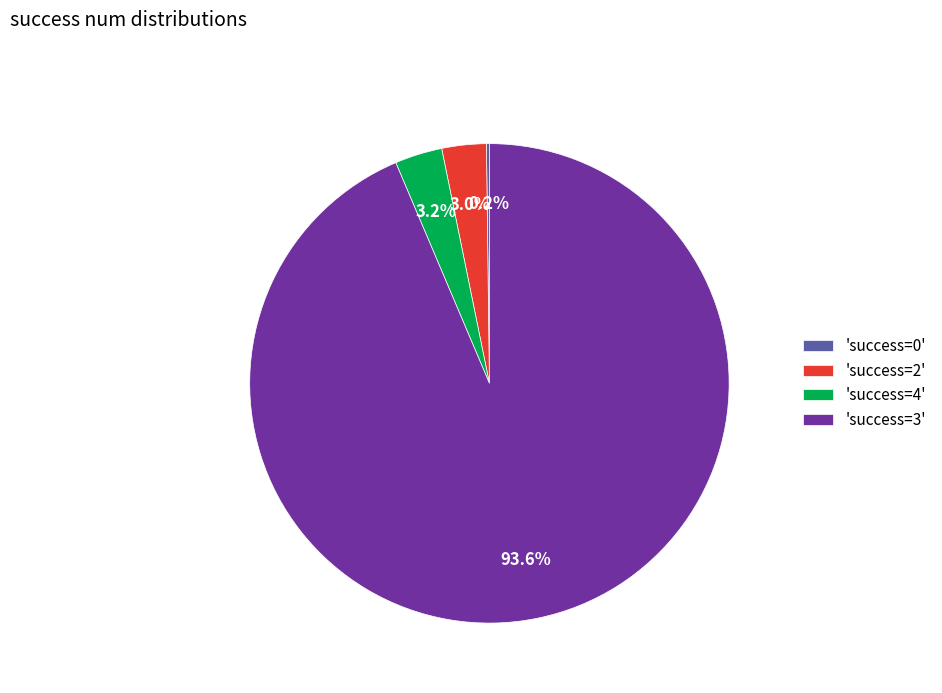

Between 'success=3' and 'success=2', which is larger?

'success=3'